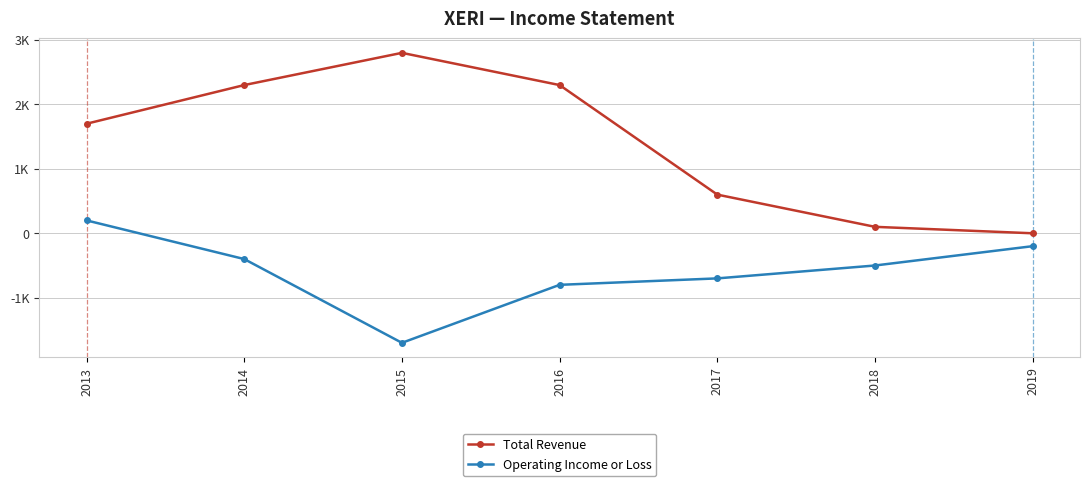

True or false: Operating Income or Loss and Total Revenue intersect in this chart.

False